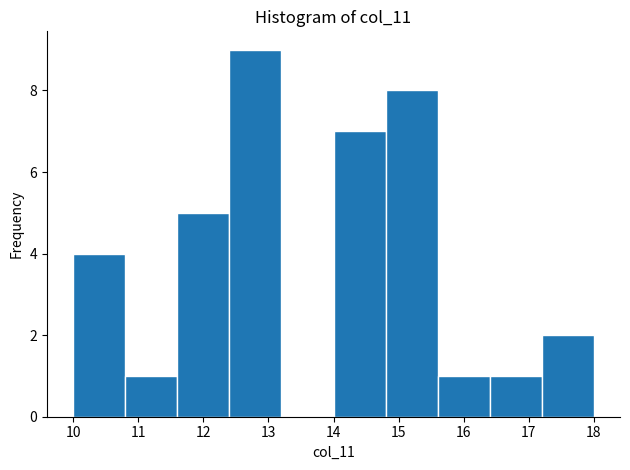

Over which range of the x-axis is the bar tallest?

12.4 to 13.2